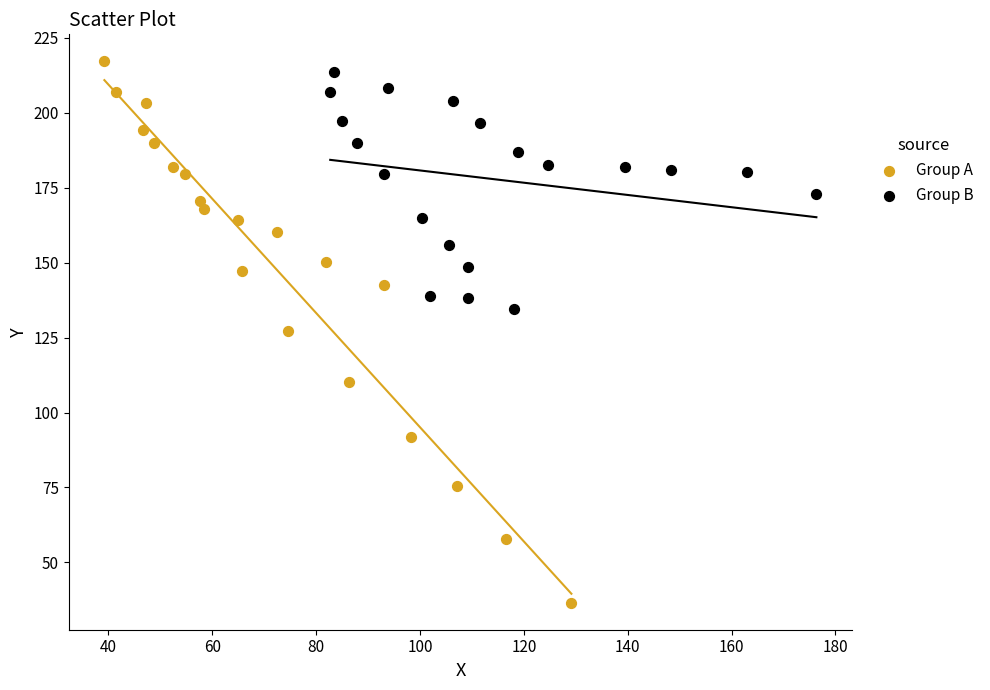

Which series has the widest spread of Y values?

Group A